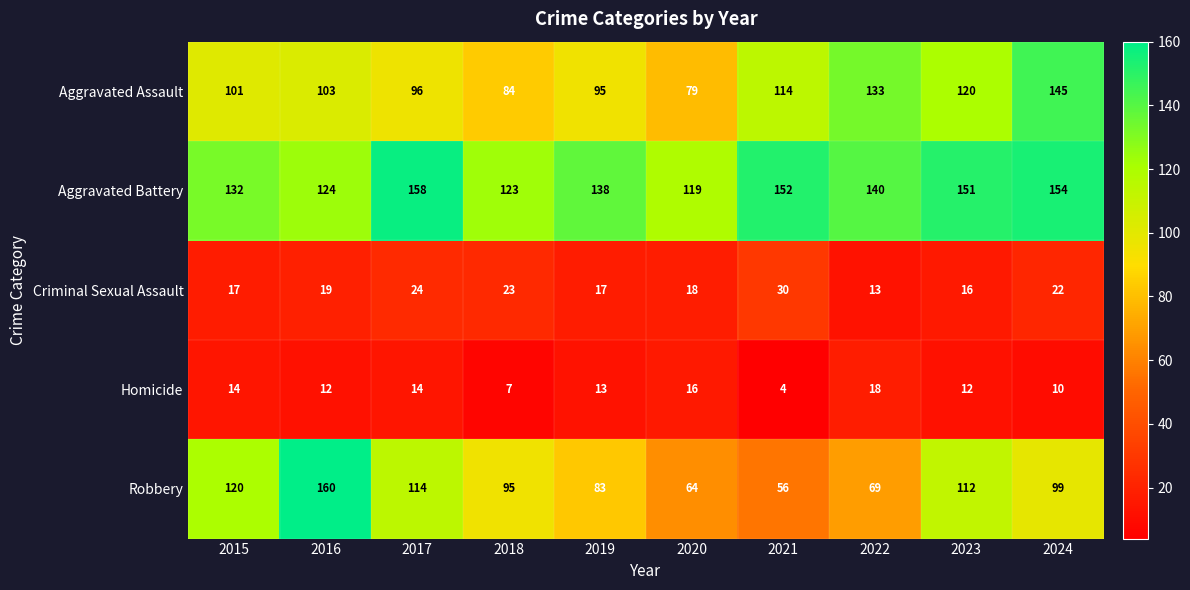

Is it true that Aggravated Battery equals 158 at 2017?

True